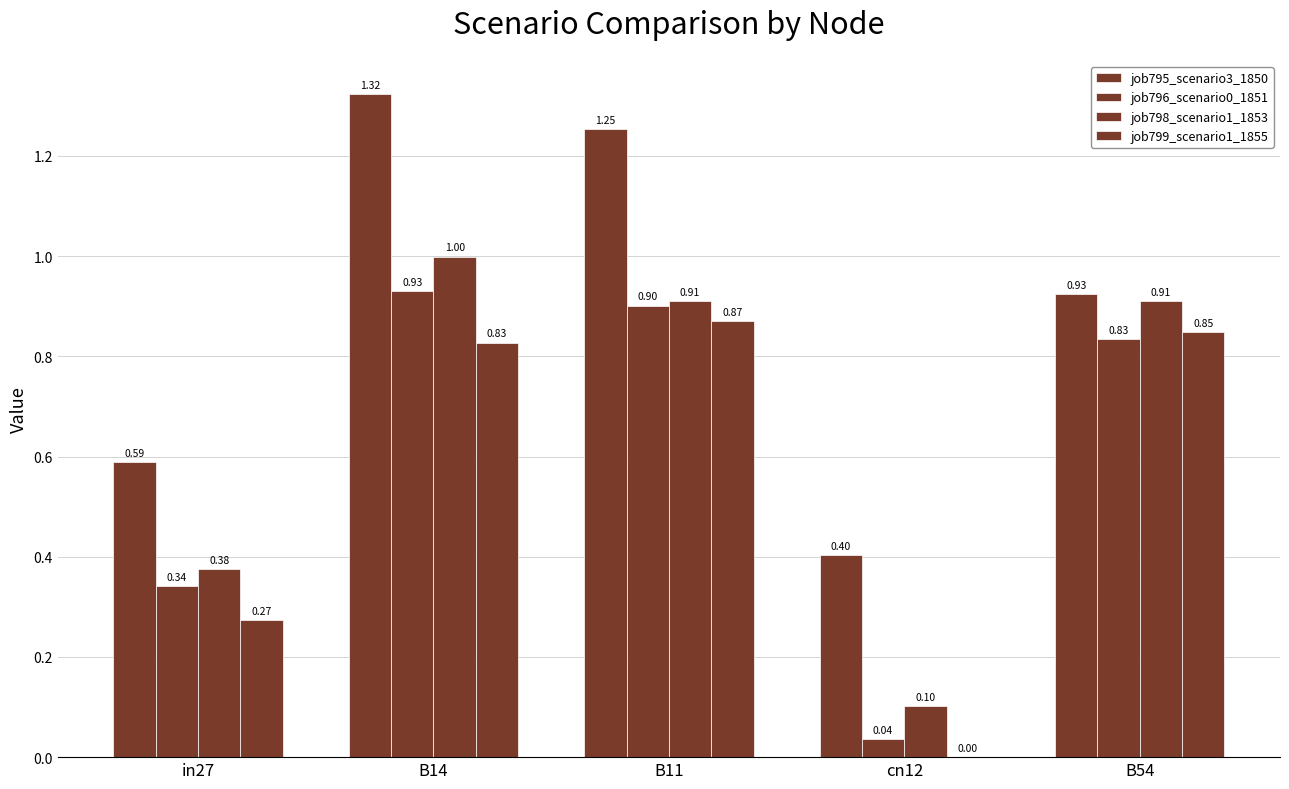

What position from the left is B14?

2